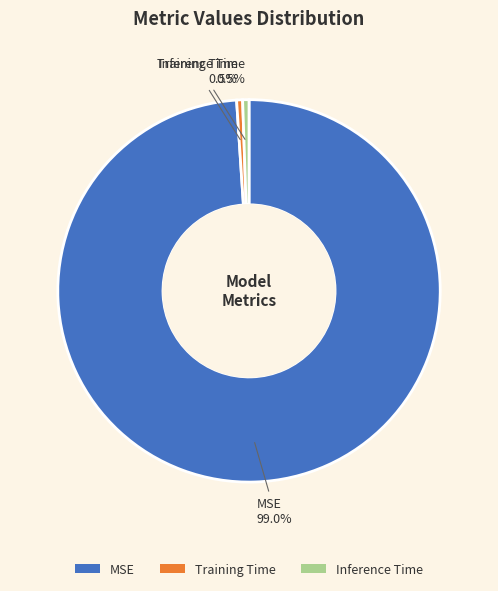

To the nearest percent, what is the average slice percentage?

33%